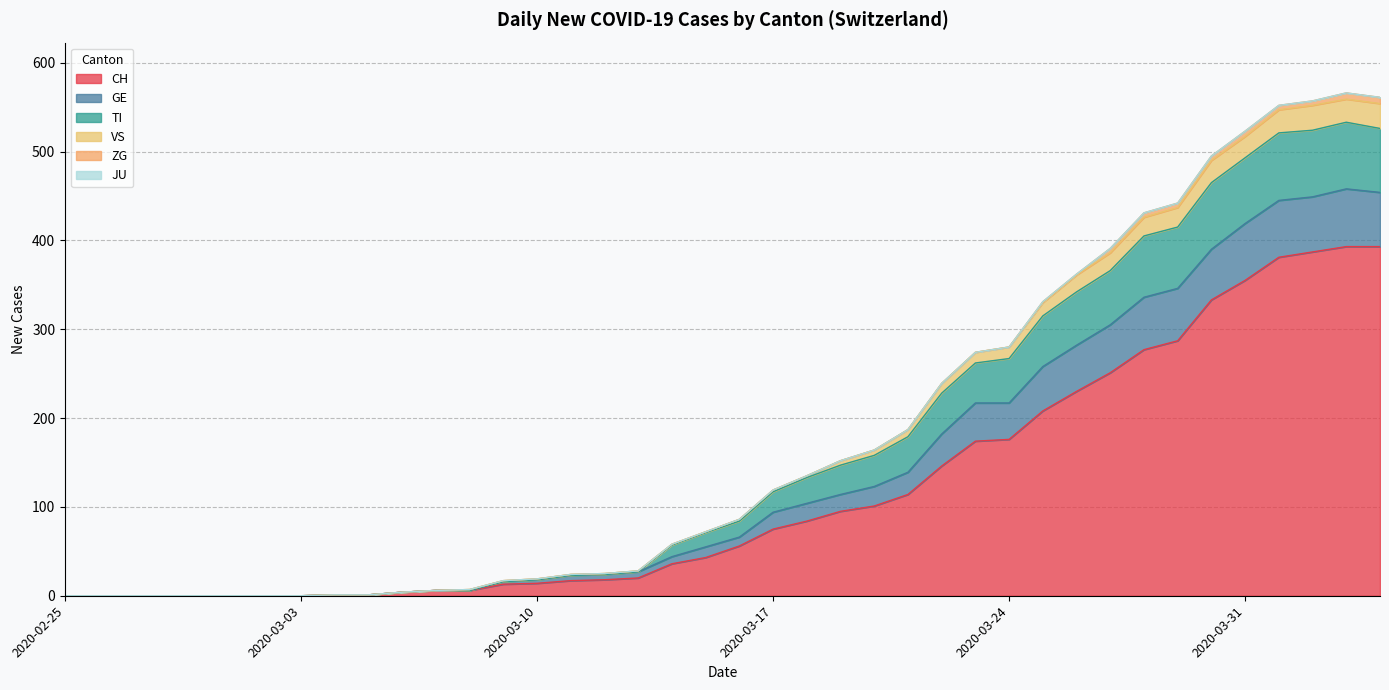

What is the highest value of the CH series?

393